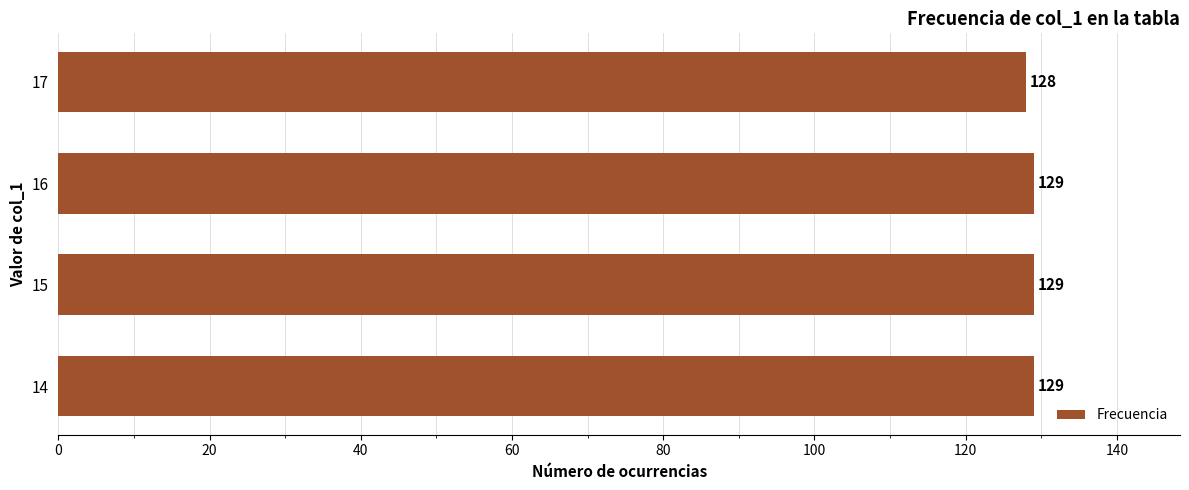

What is the sum of all values?

515